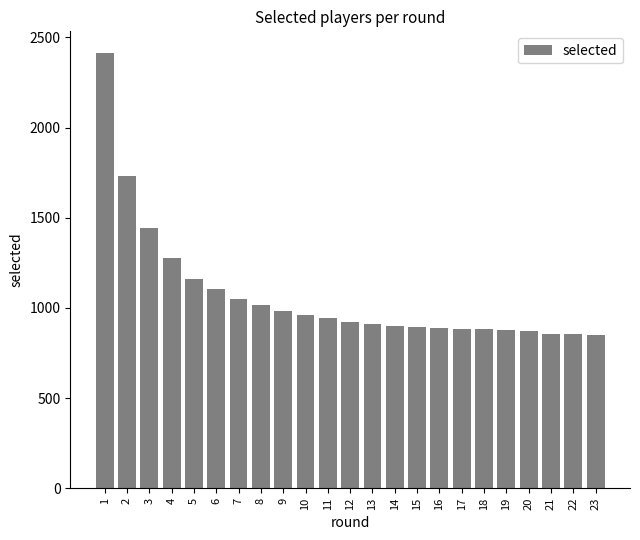

What is the ratio of the value at 17 to the value at 8?

0.9